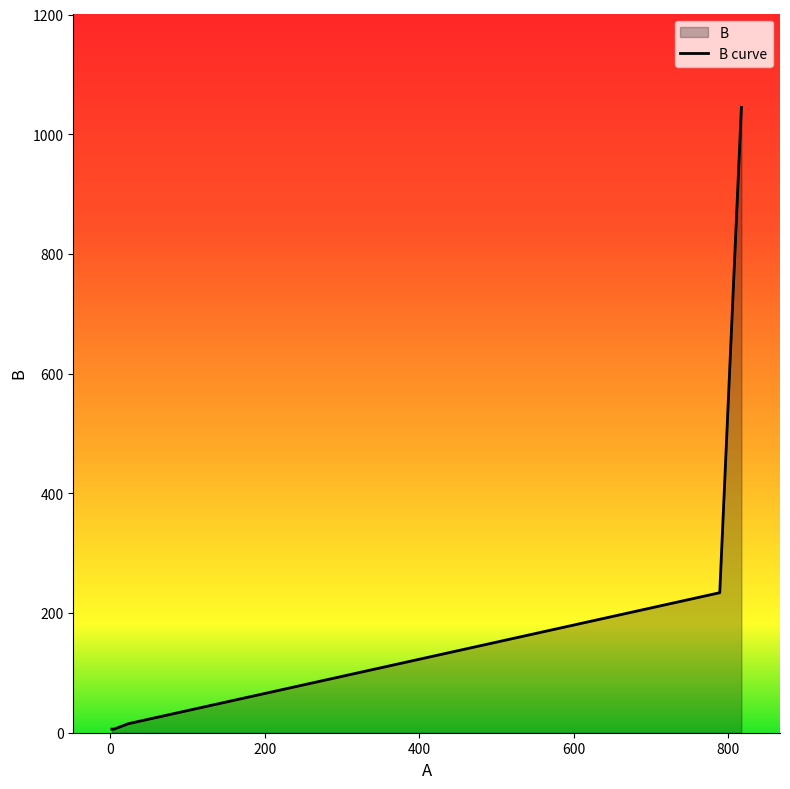

What is the maximum value shown in the chart?

1045